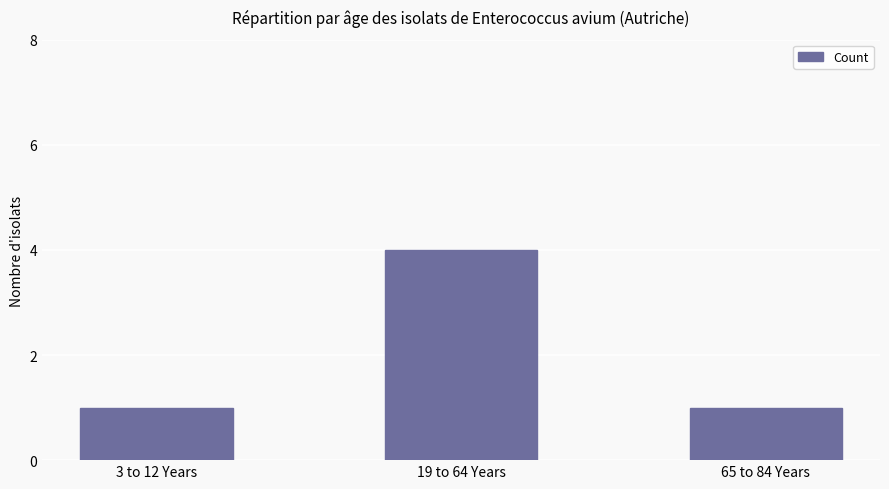

What is the maximum value shown in the chart?

4